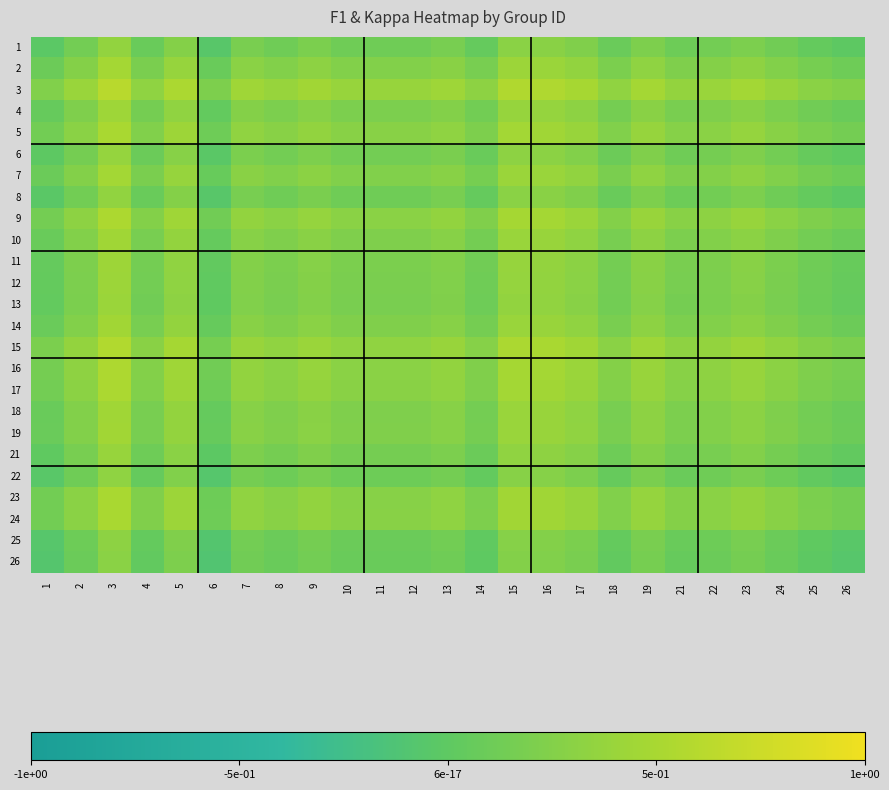

Count the number of categories in the chart.

25